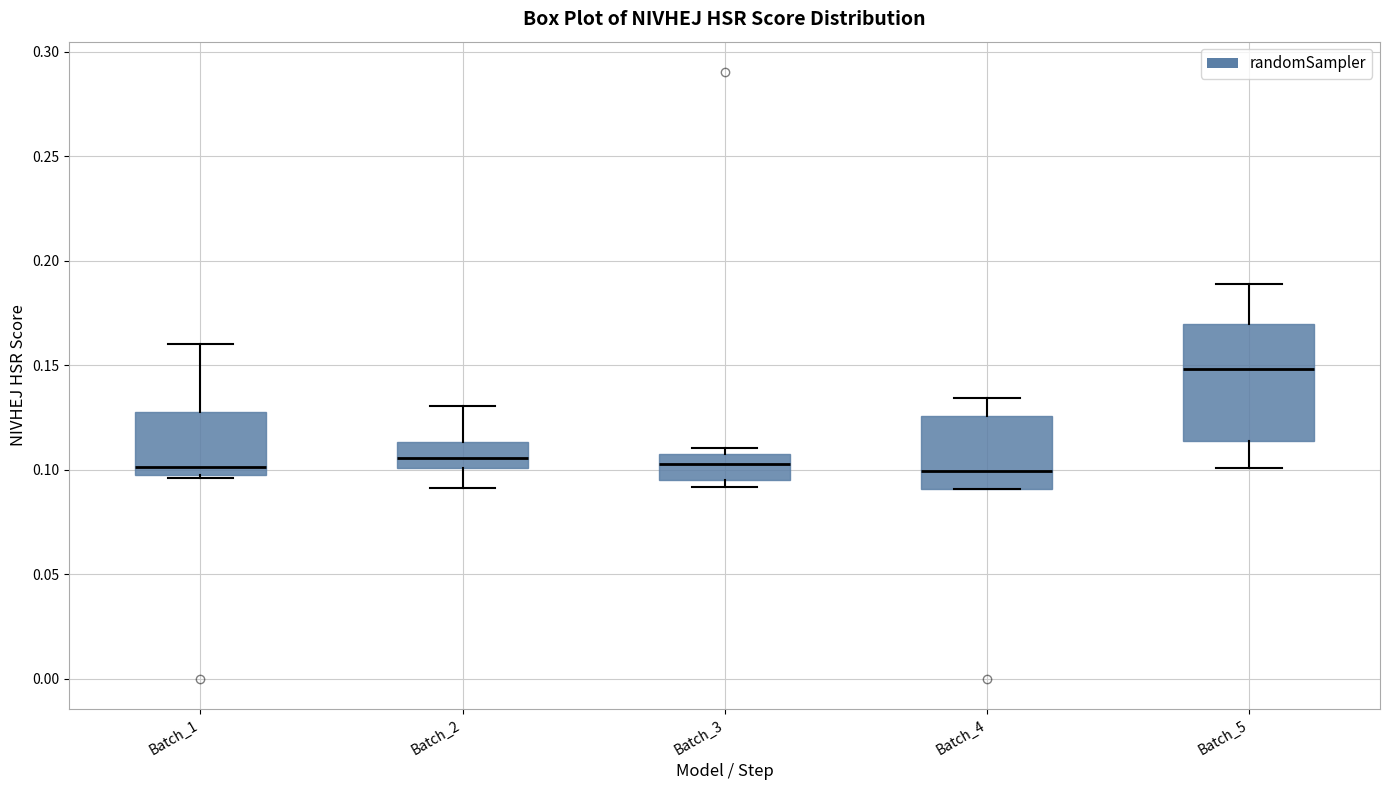

Which box is the tallest, from its lower edge to its upper edge?

Batch_5